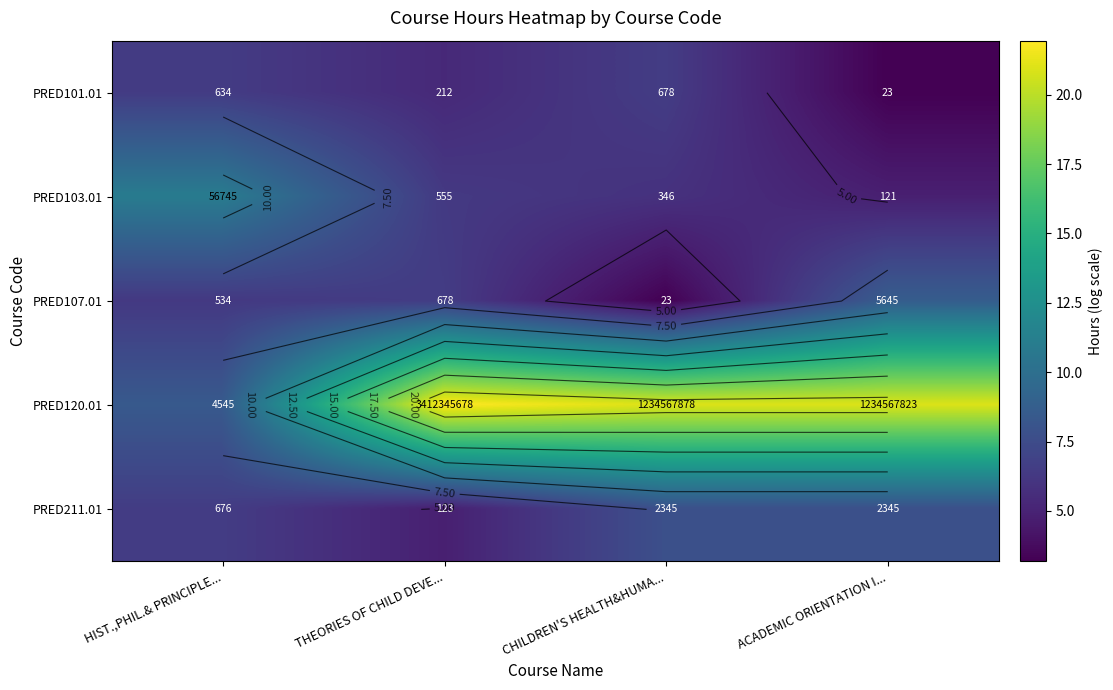

True or false: PRED101.01 has a value of 6.5 at CHILDREN'S HEALTH&HUMA....

True